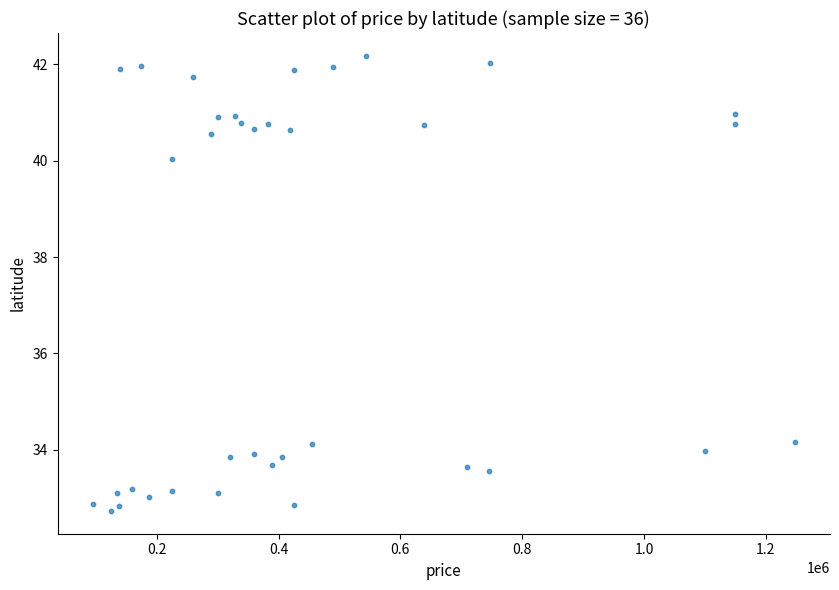

What is the range of X values (max minus min)?

1152607.9